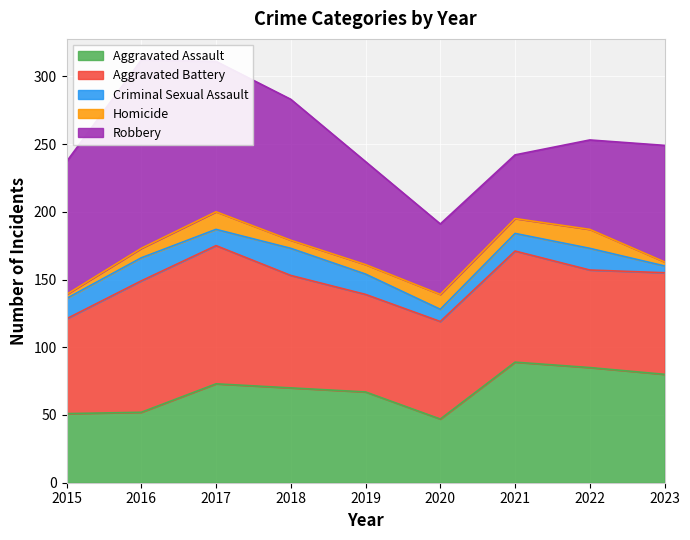

True or false: Aggravated Battery and Aggravated Assault cross at least once.

True